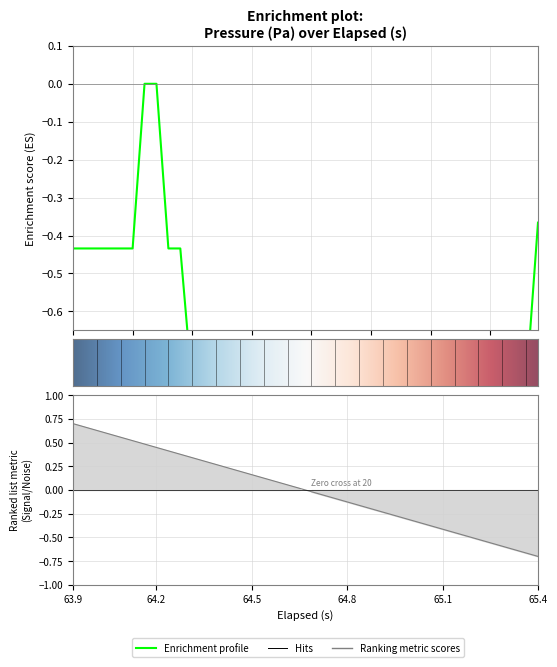

The value of elapsed at 10 is 0.3. True or false?

True